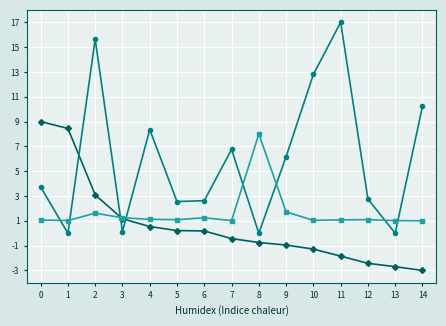

What is the total value across all series at 10?

12.6